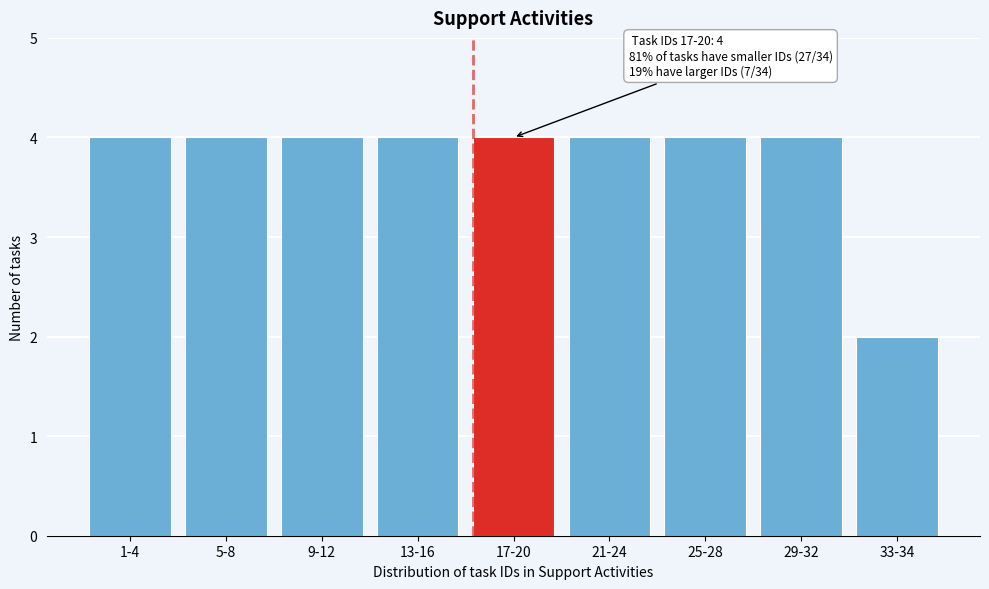

Reading right to left, list all the values displayed in this chart.

33-34=2	29-32=4	25-28=4	21-24=4	17-20=4	13-16=4	9-12=4	5-8=4	1-4=4